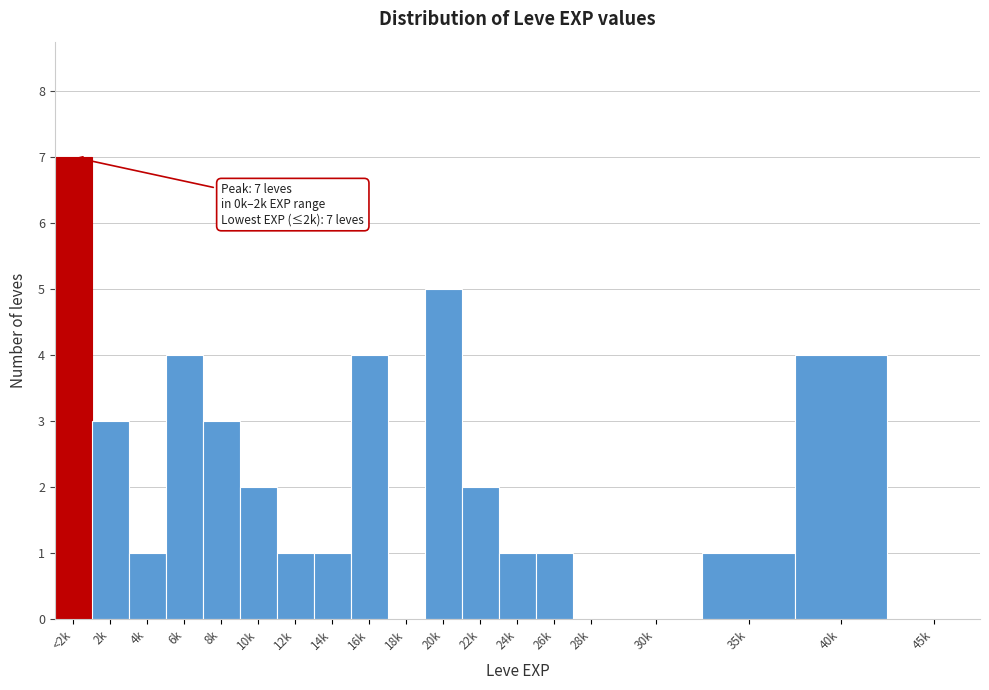

Reading left to right, what are all the values shown in this chart?

<2k=7	2k=3	4k=1	6k=4	8k=3	10k=2	12k=1	14k=1	16k=4	18k=0	20k=5	22k=2	24k=1	26k=1	28k=0	30k=0	35k=1	40k=4	45k=0